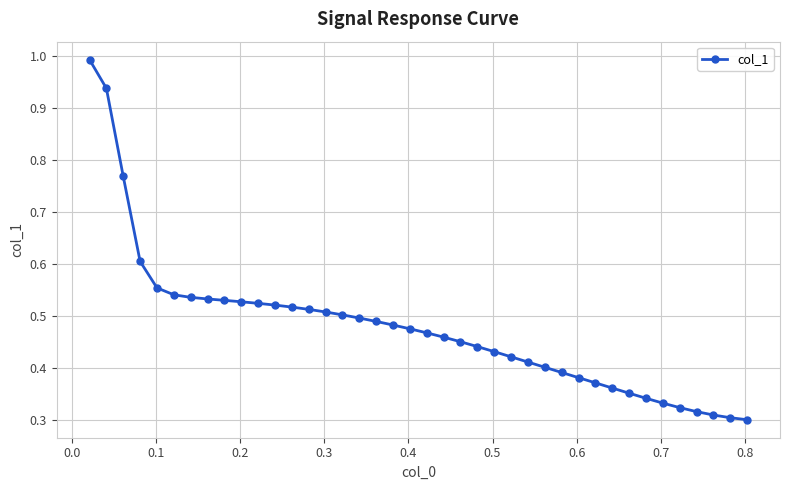

What is the greatest value displayed?

1.0